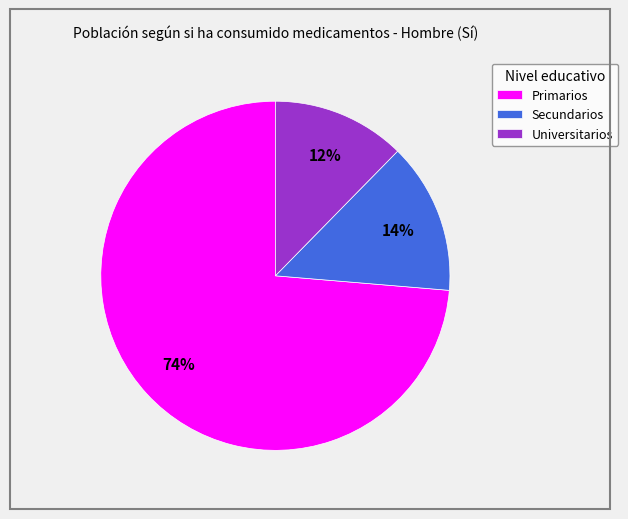

To the nearest percent, what is the combined percentage of Primarios and Universitarios?

86%